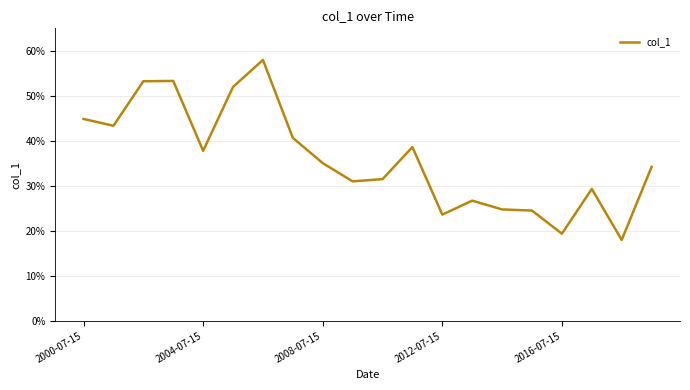

How many interior local valleys (lower than both neighbors) does the data have?

6